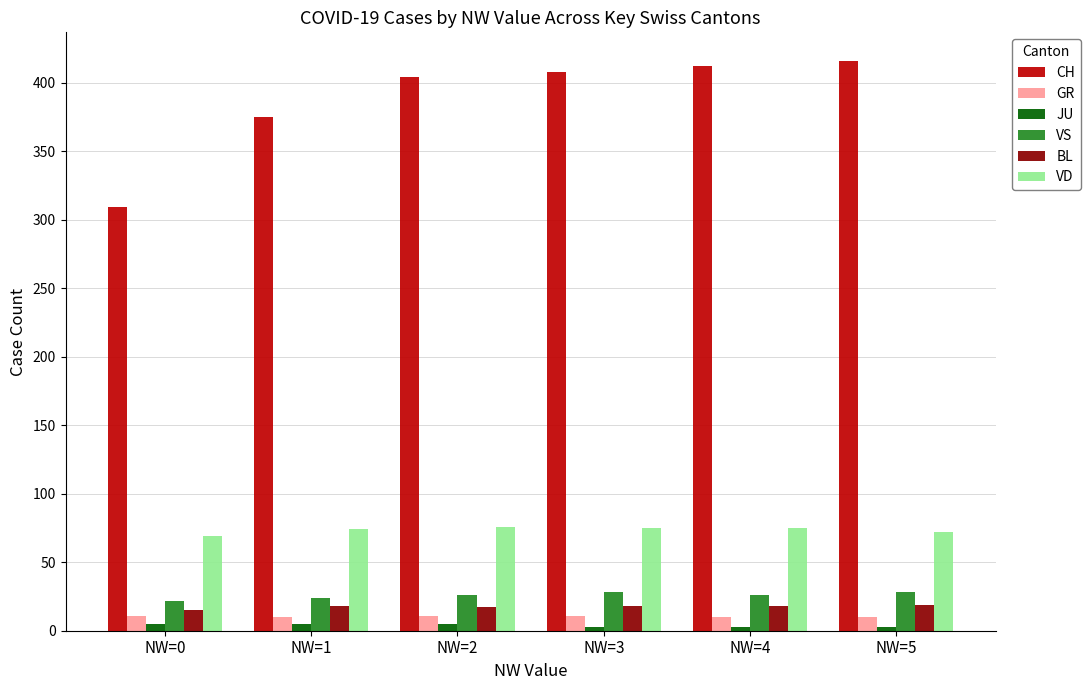

The value of BL at NW=2 is 17. True or false?

True